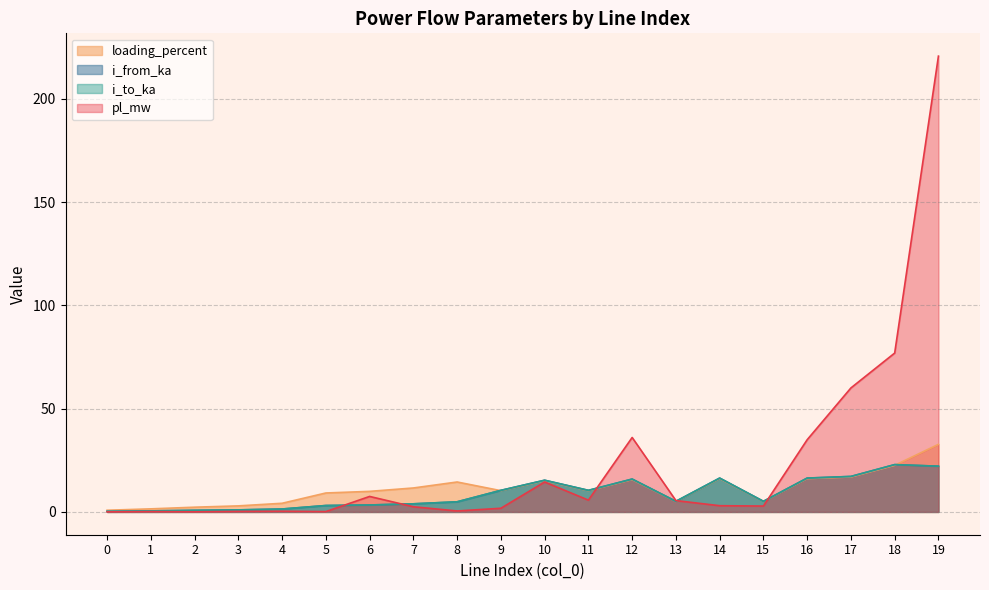

At which label is i_from_ka closest to 11?

11